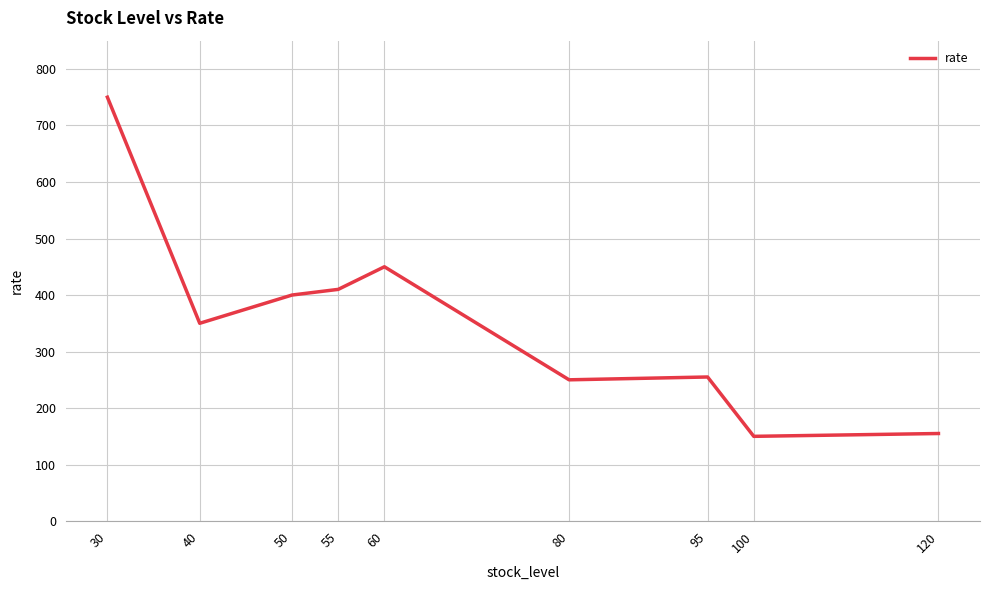

Is it true that the value at 120 is 33?

False